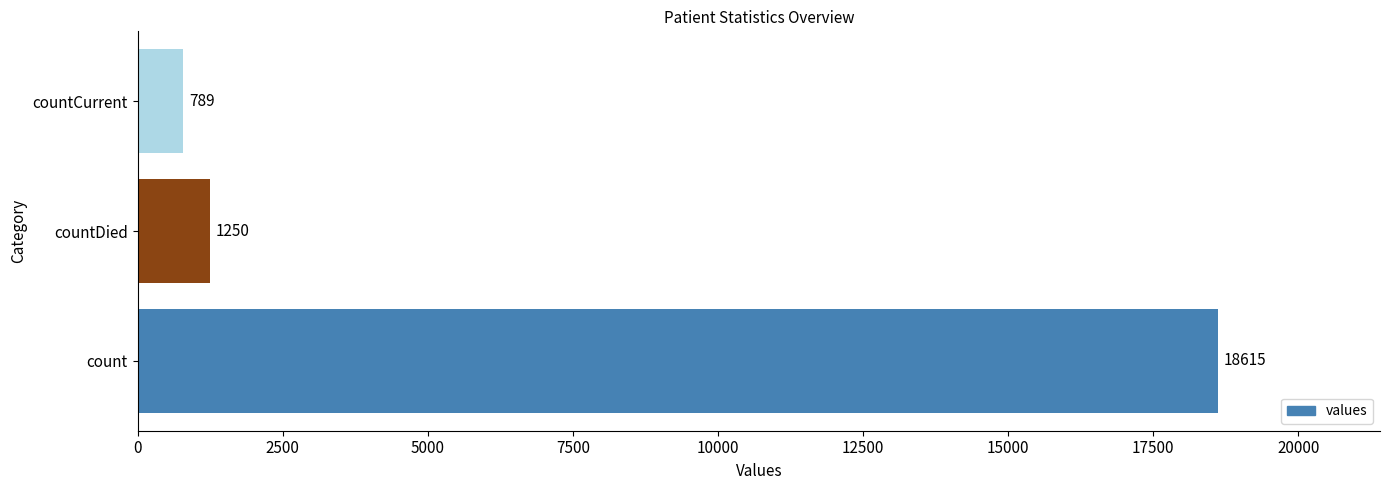

How many values are below 1250?

1